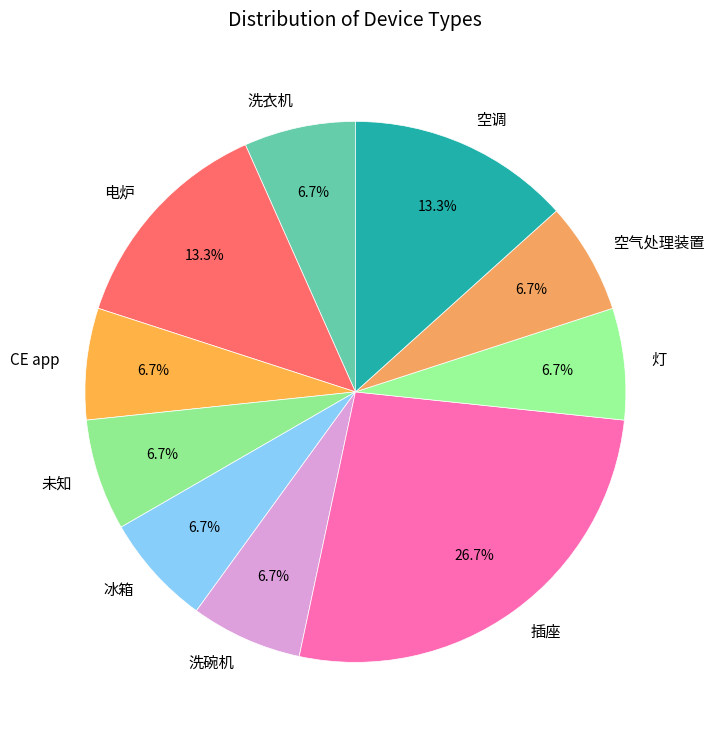

To the nearest percent, what percentage of the pie is CE app?

7%